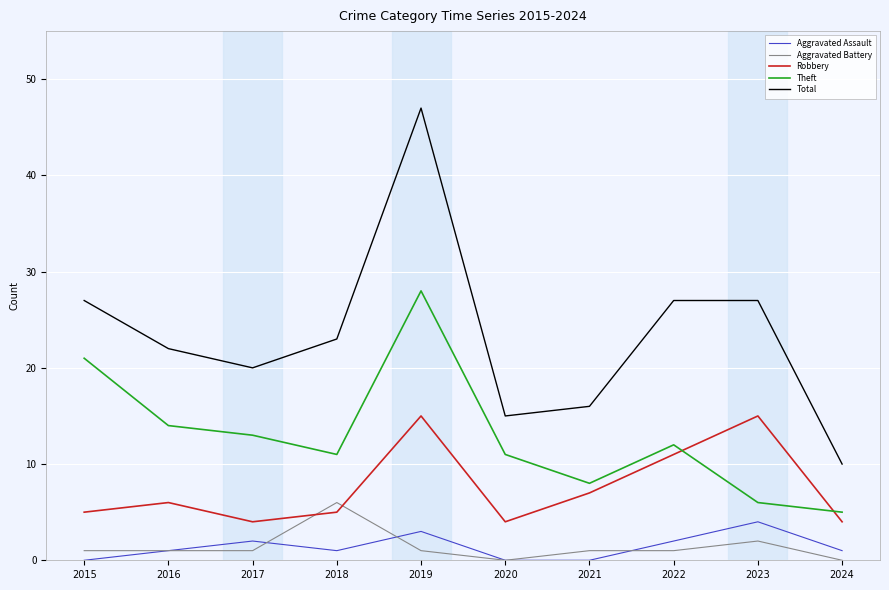

The value of Robbery at 2016 is 6. True or false?

True